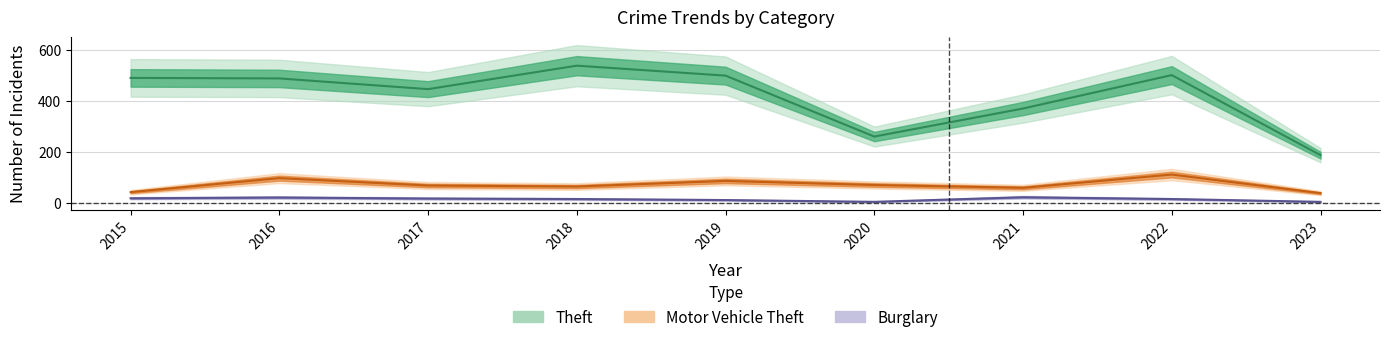

True or false: Burglary has more than 2 interior local peaks.

False